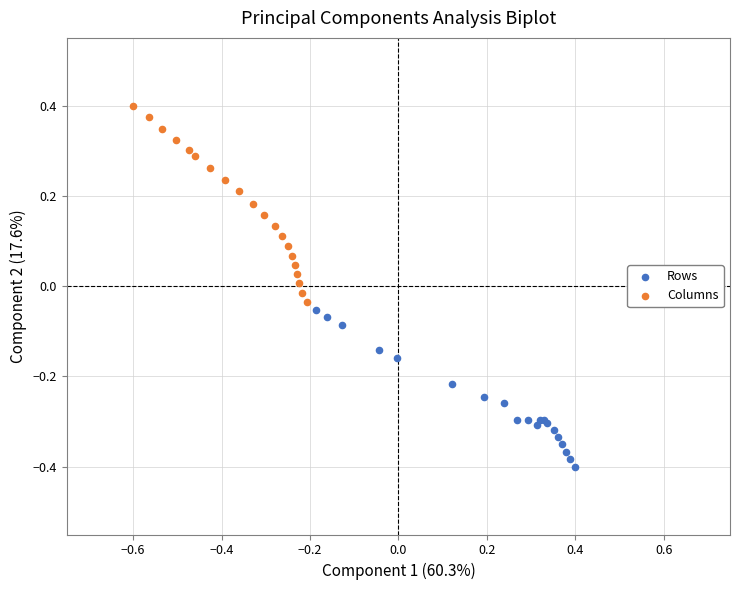

Which series contains the highest Y value?

Columns